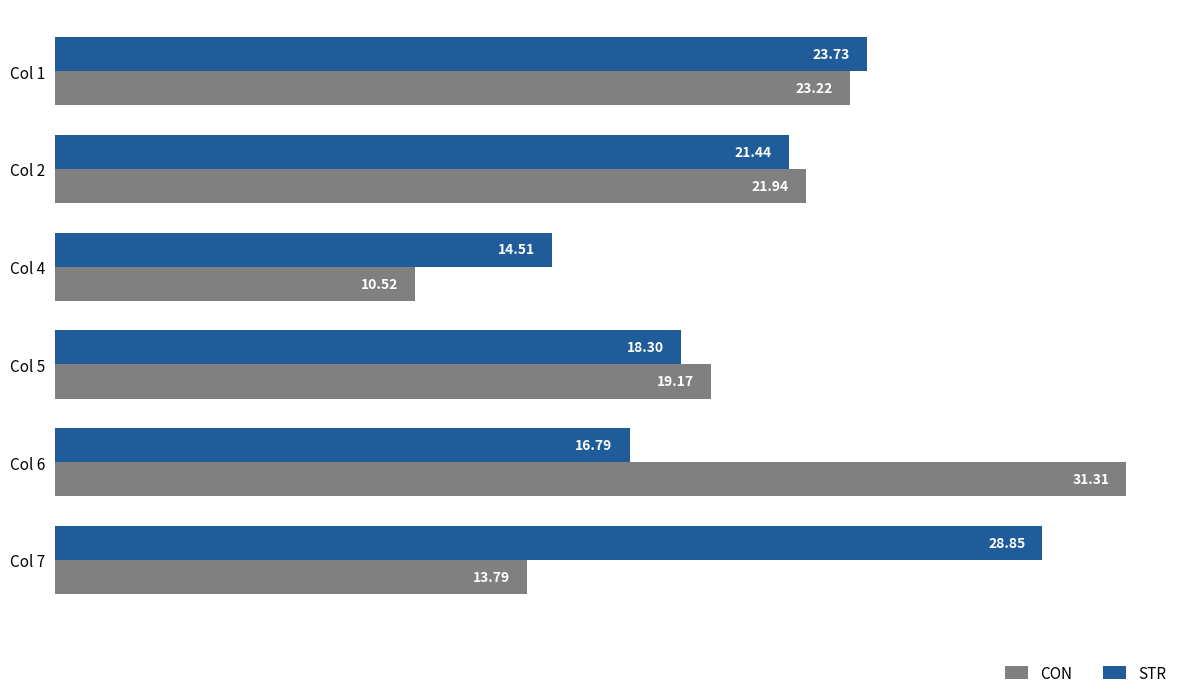

What are all the series names shown in the legend?

CON, STR